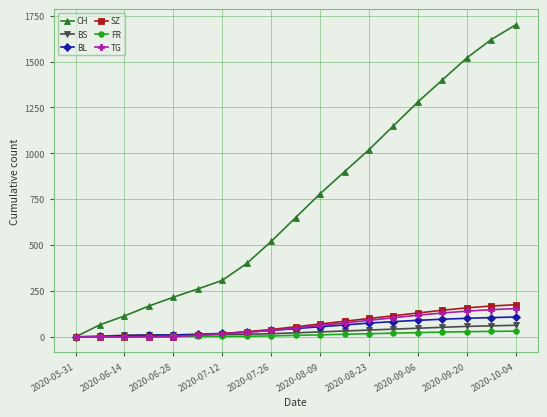

Which series has the largest total across all categories?

CH